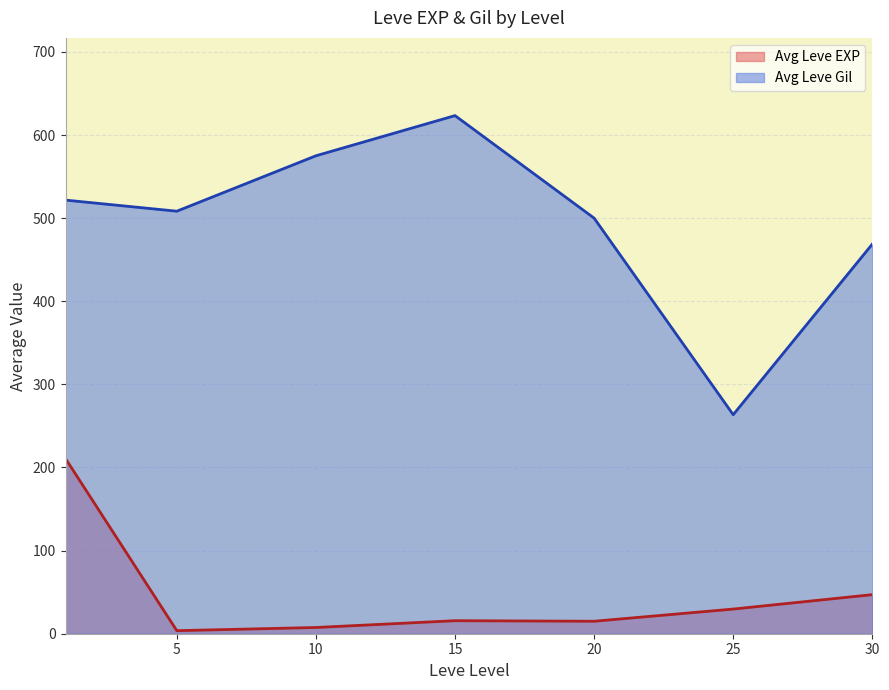

At which category does the chart reach its peak across all series?

15